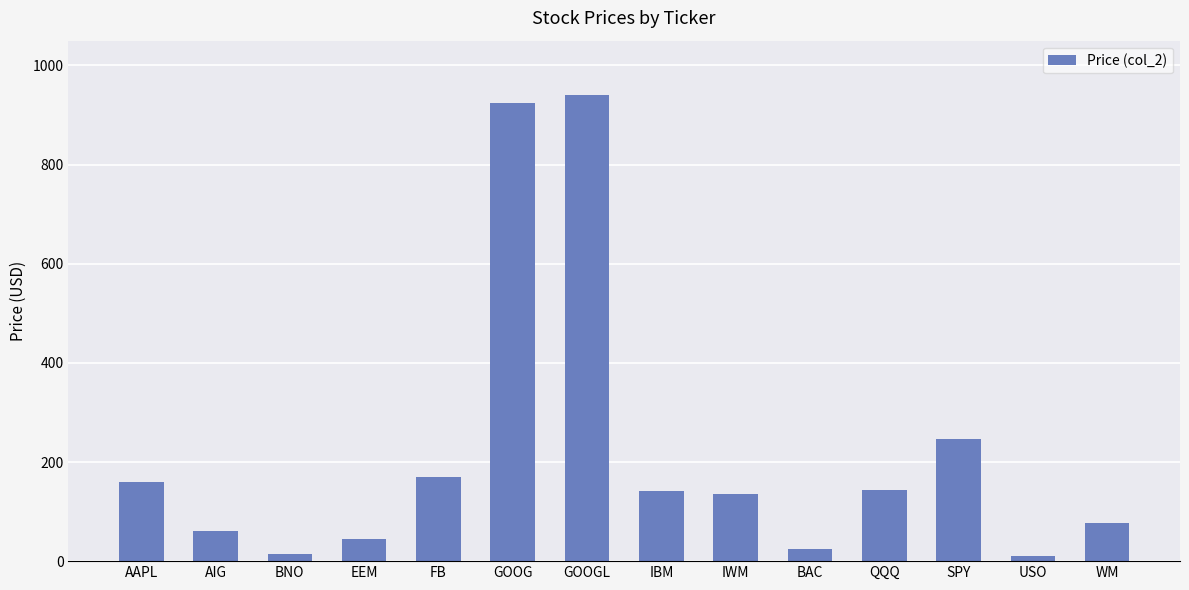

True or false: the data shows 1427.2 at GOOGL.

False